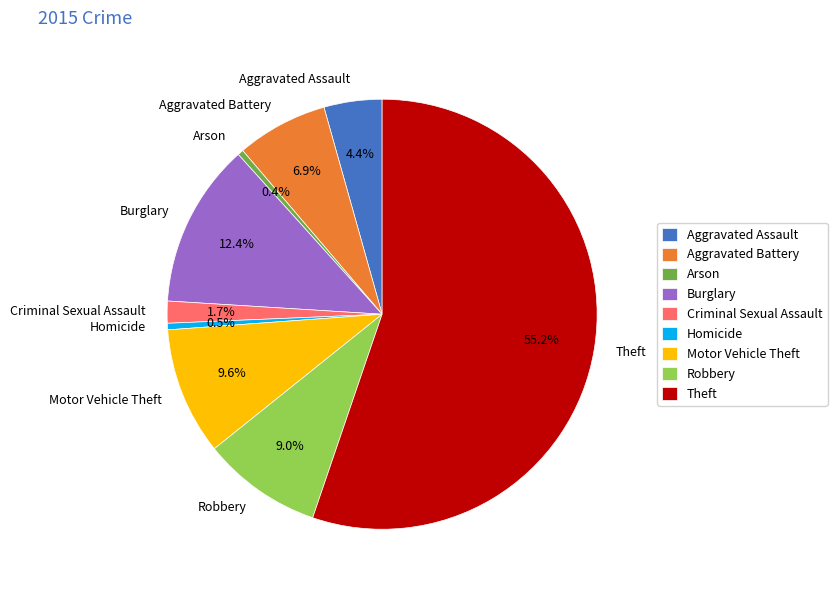

To the nearest percent, what is the difference between the largest and smallest slice percentages?

55%